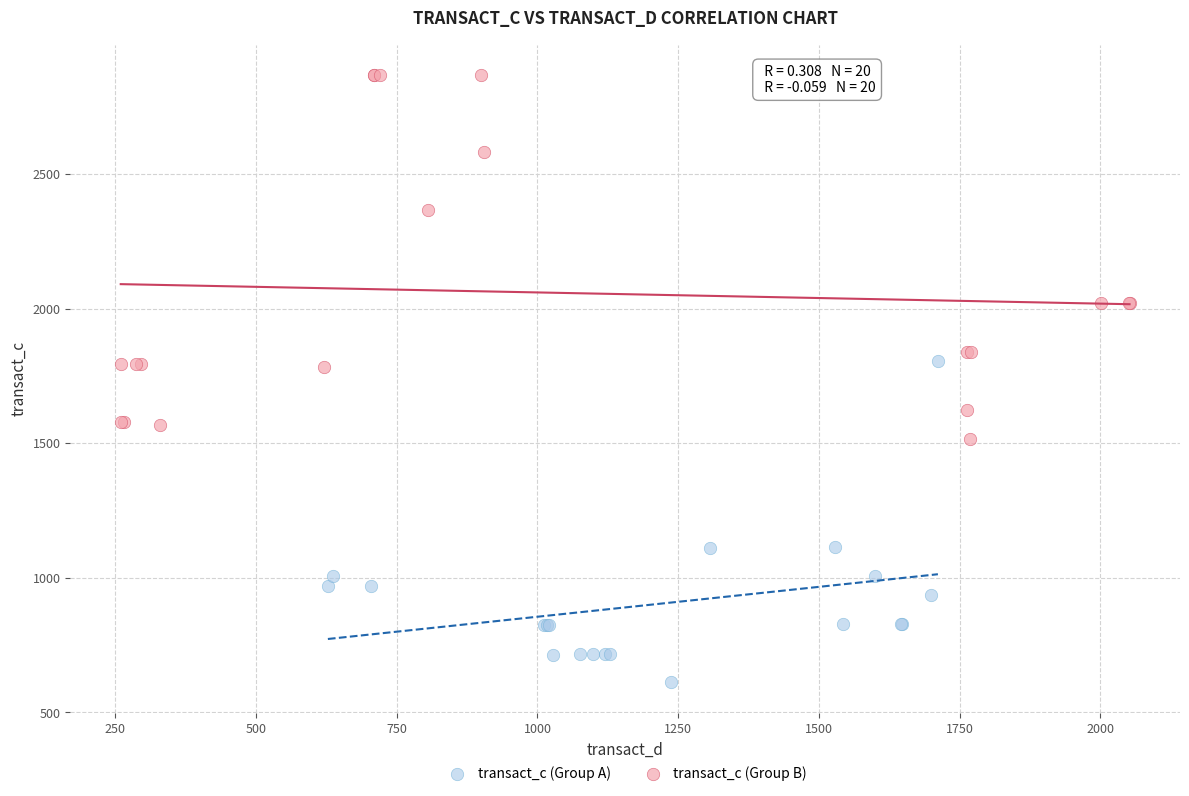

Which series reaches the minimum Y coordinate?

transact_c (Group A)